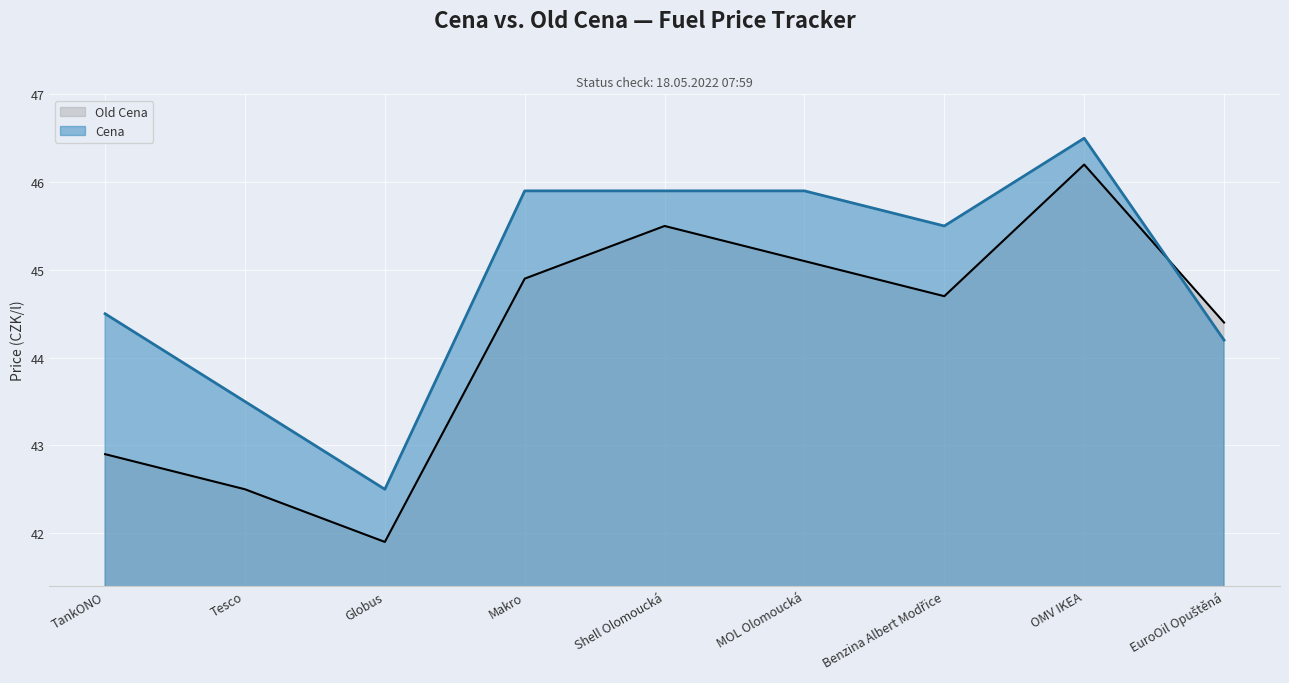

Between which two adjacent categories do Cena and Old Cena first intersect?

OMV IKEA and EuroOil Opuštěná